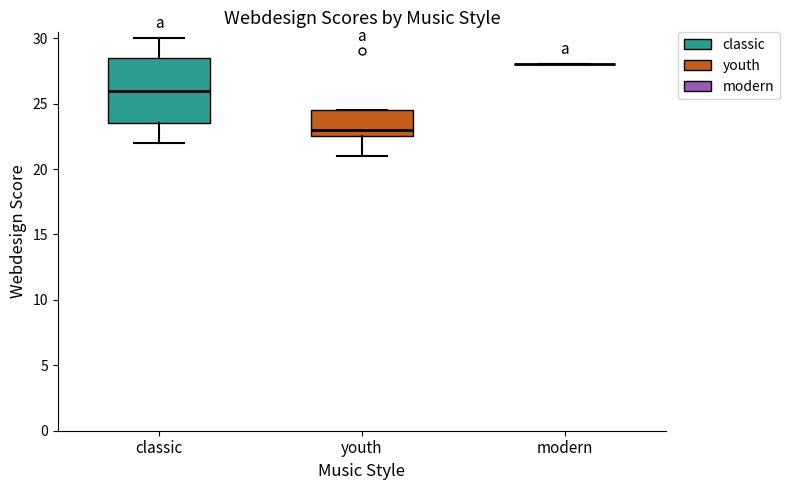

Where is the lower edge of the box for youth on the y-axis? The values are not printed on the chart, so give them approximately, as read against the axis.

22.5